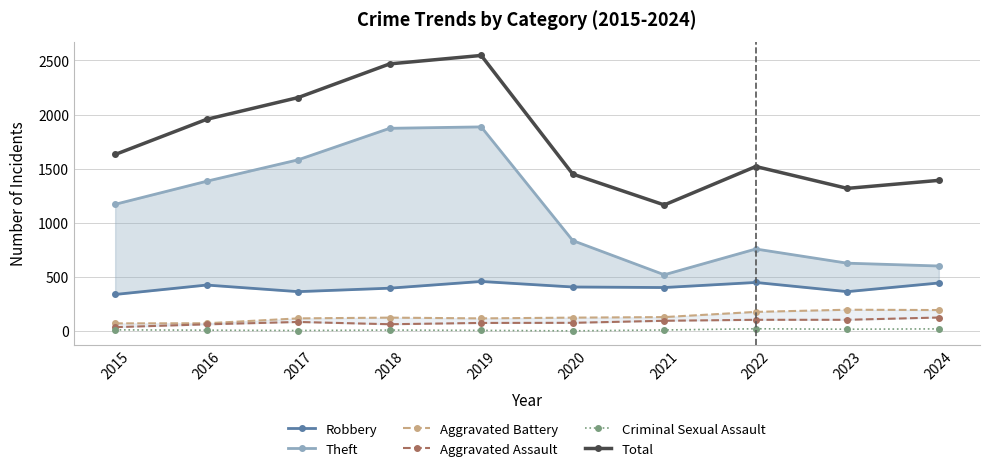

How many lines are shown in the chart?

6